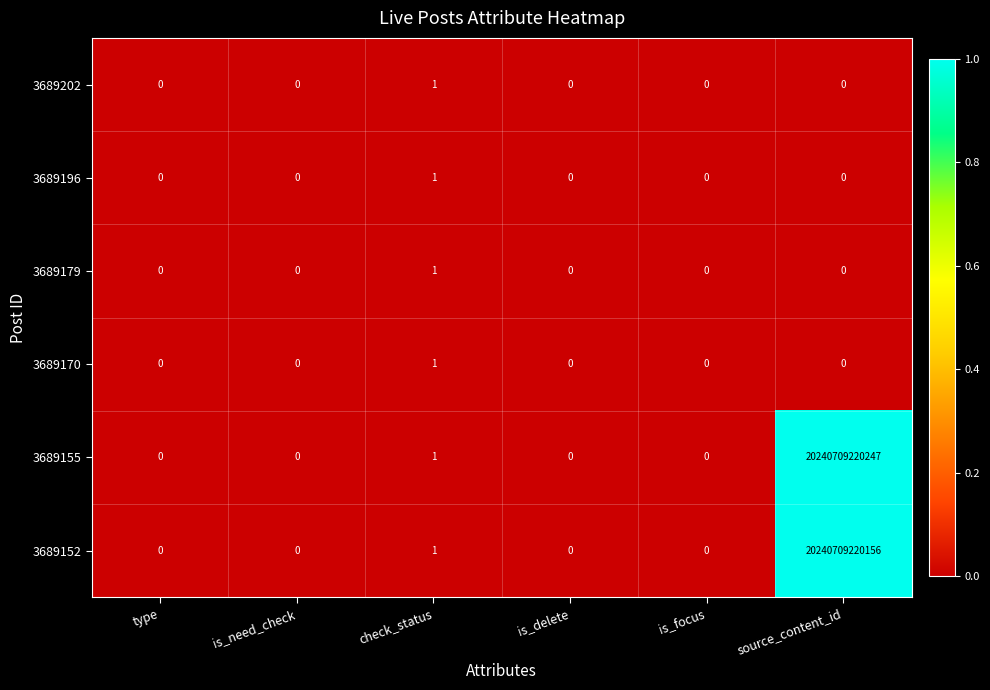

At which category is the sum across all series the highest?

source_content_id